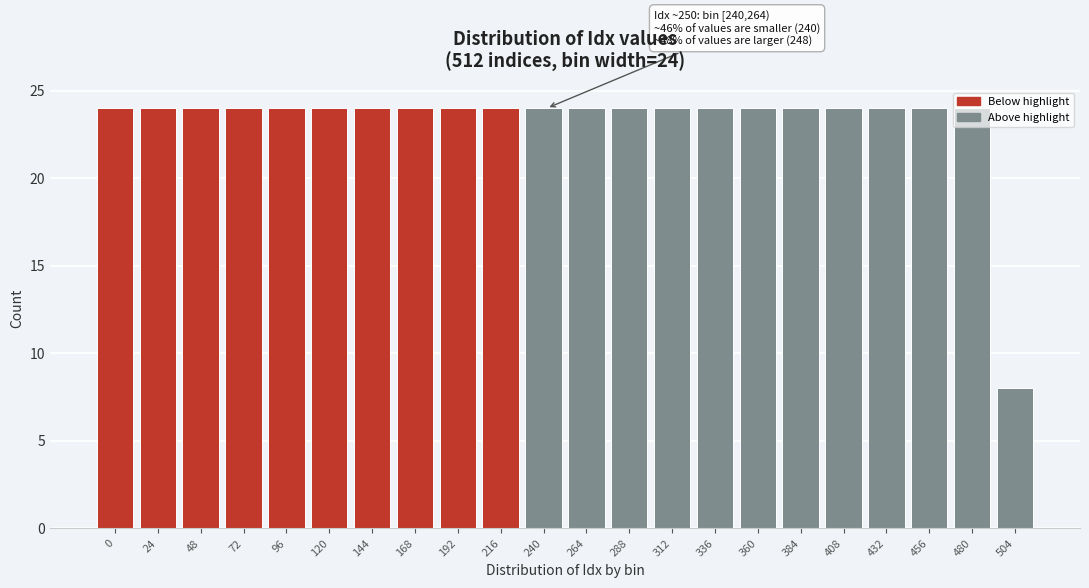

What is the smallest value displayed?

8